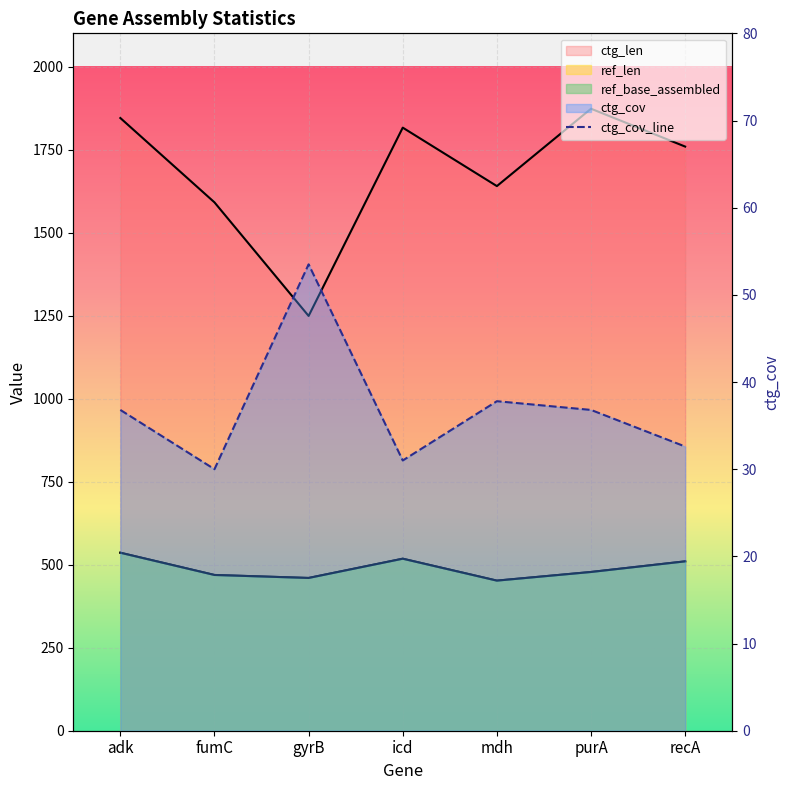

What is the ratio of the value at purA to the value at adk?

1.0